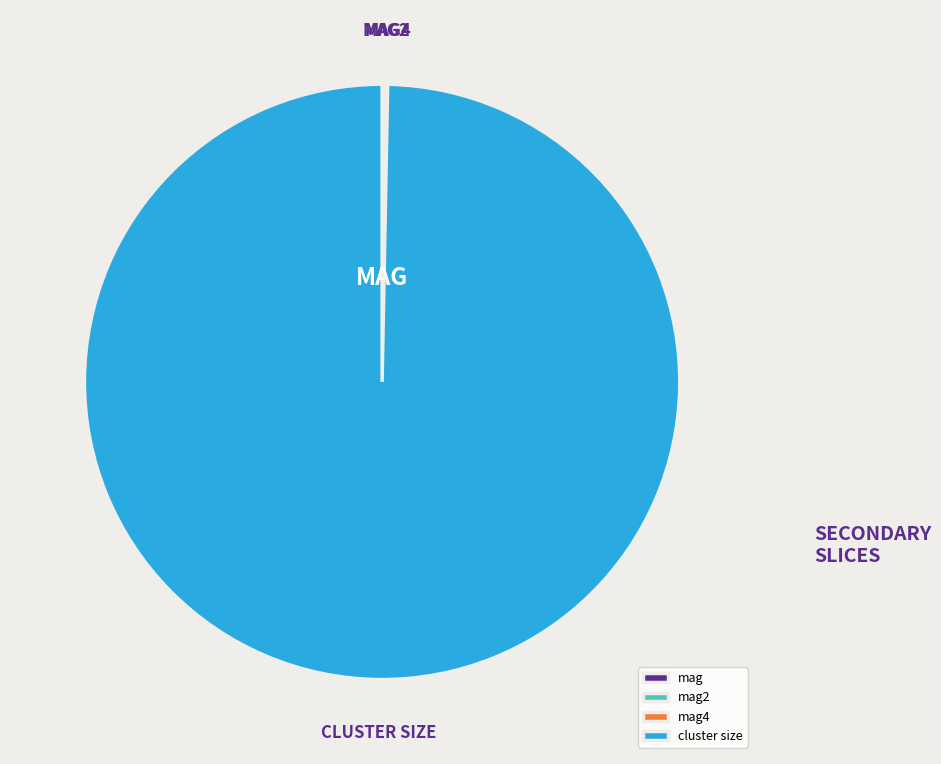

What is the largest slice in the pie chart?

cluster size